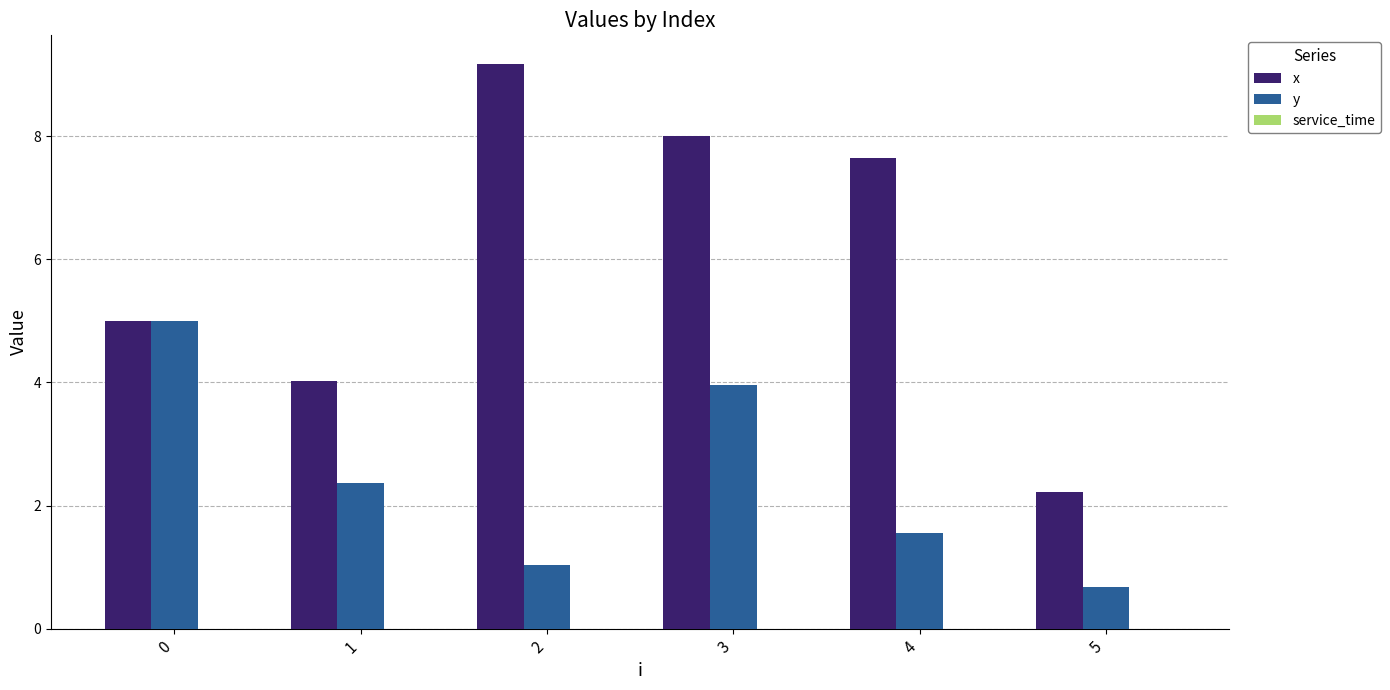

Where is y nearest to the value 2?

1